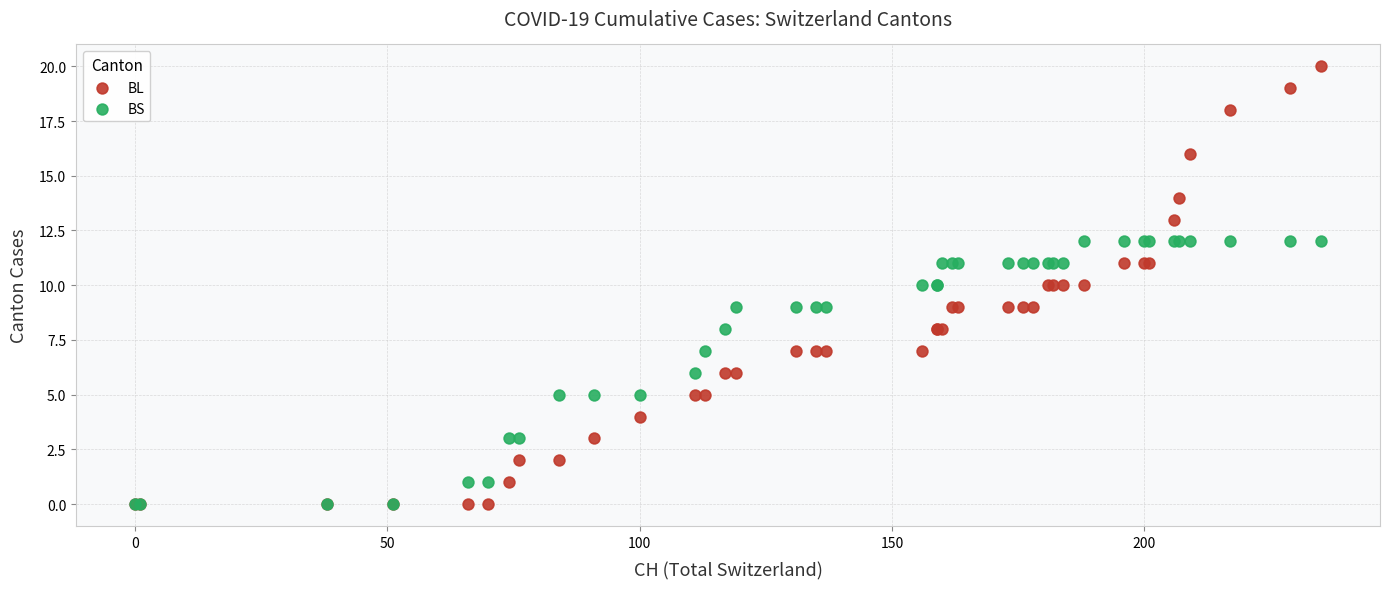

What are all the series names shown in the legend?

BL, BS